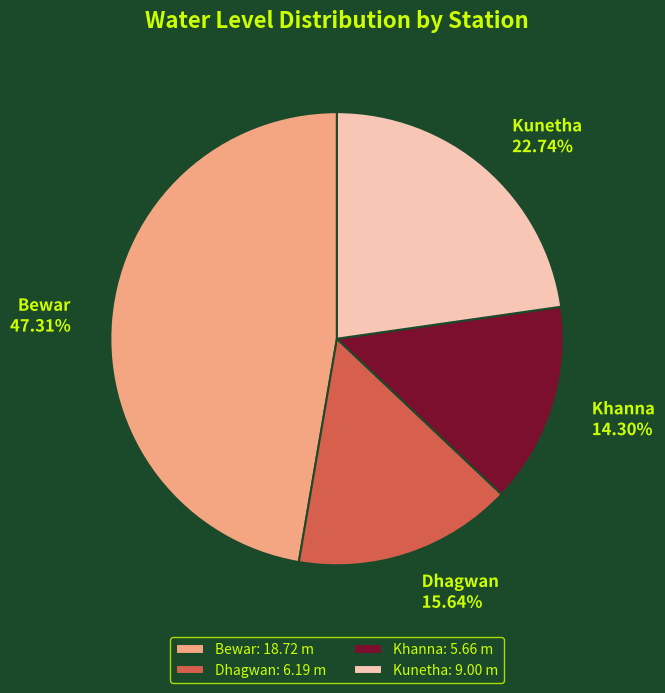

What is the ratio of the value at Khanna to the value at Bewar?

0.3